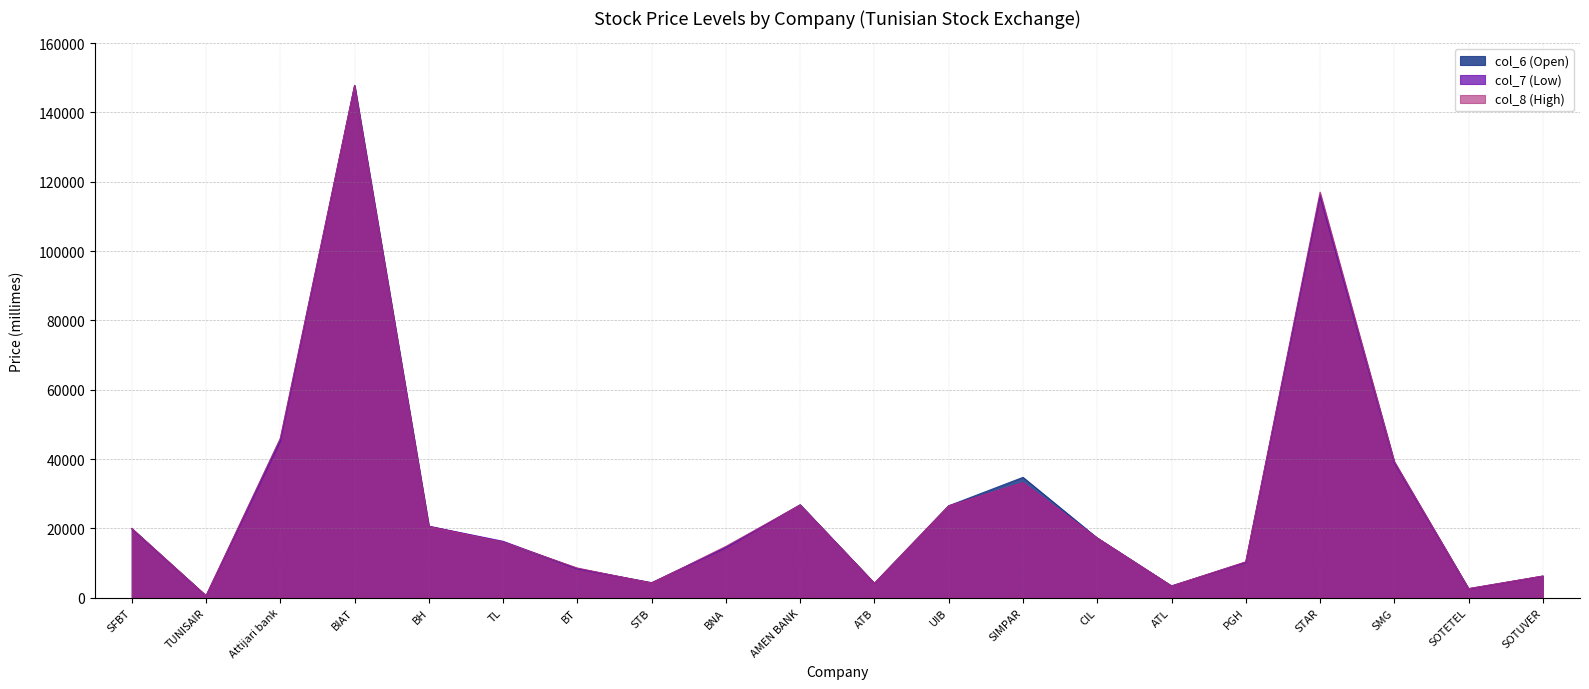

At which label does col_7 (Low) first exceed 17200?

SFBT